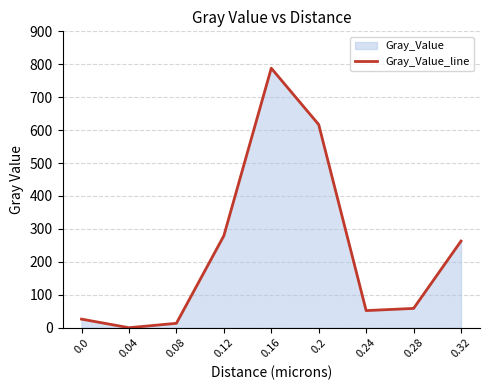

Where is the first local maximum?

0.16